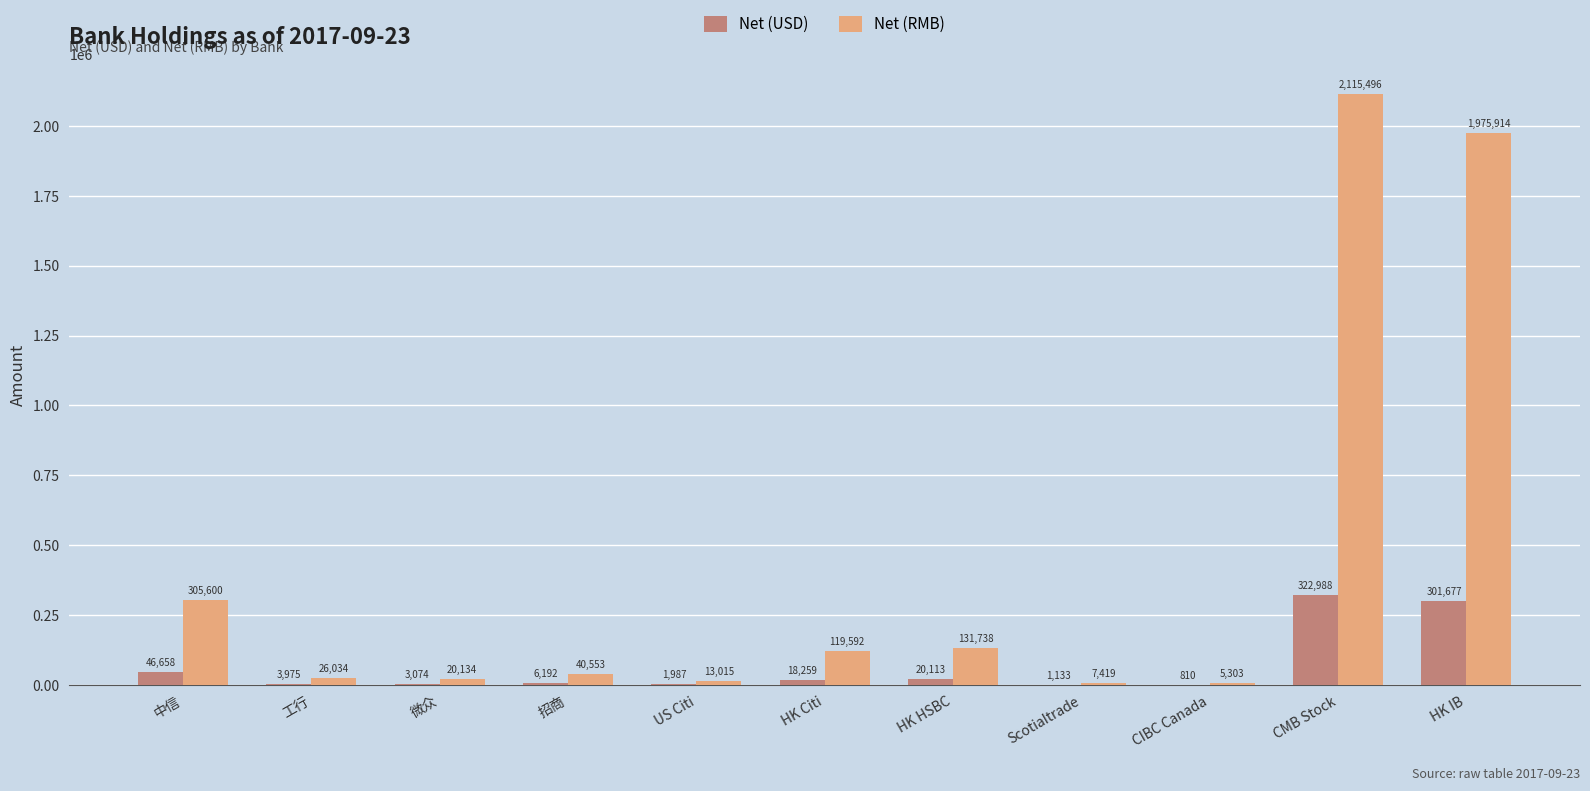

Which series changed the most between HK Citi and CMB Stock?

Net (RMB)